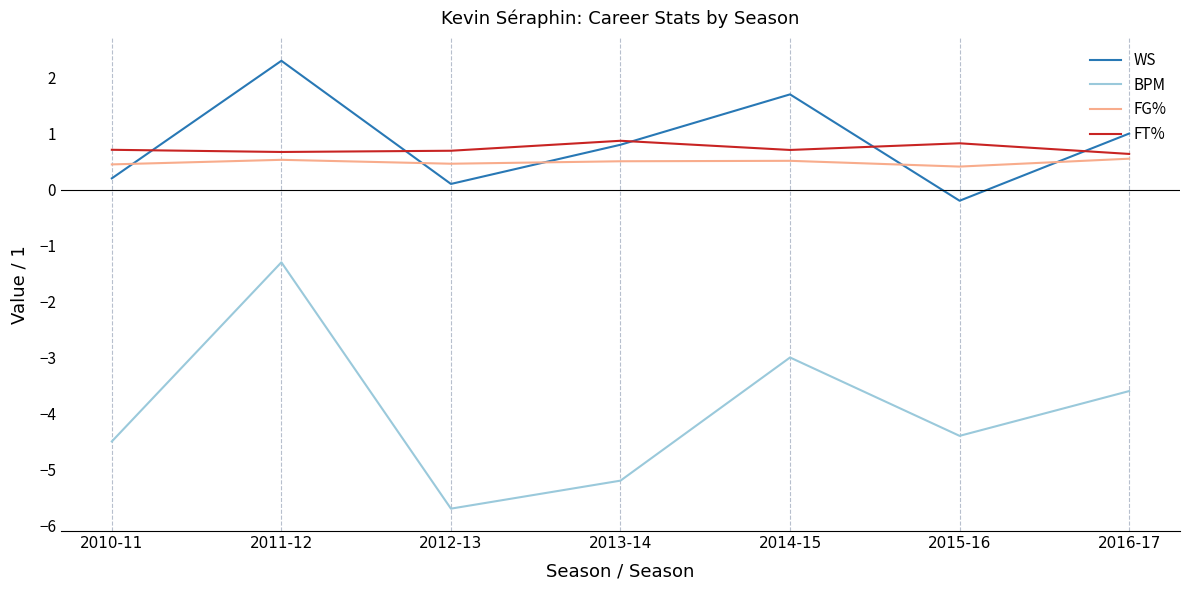

What value does the FG% series have at 2011-12?

0.5